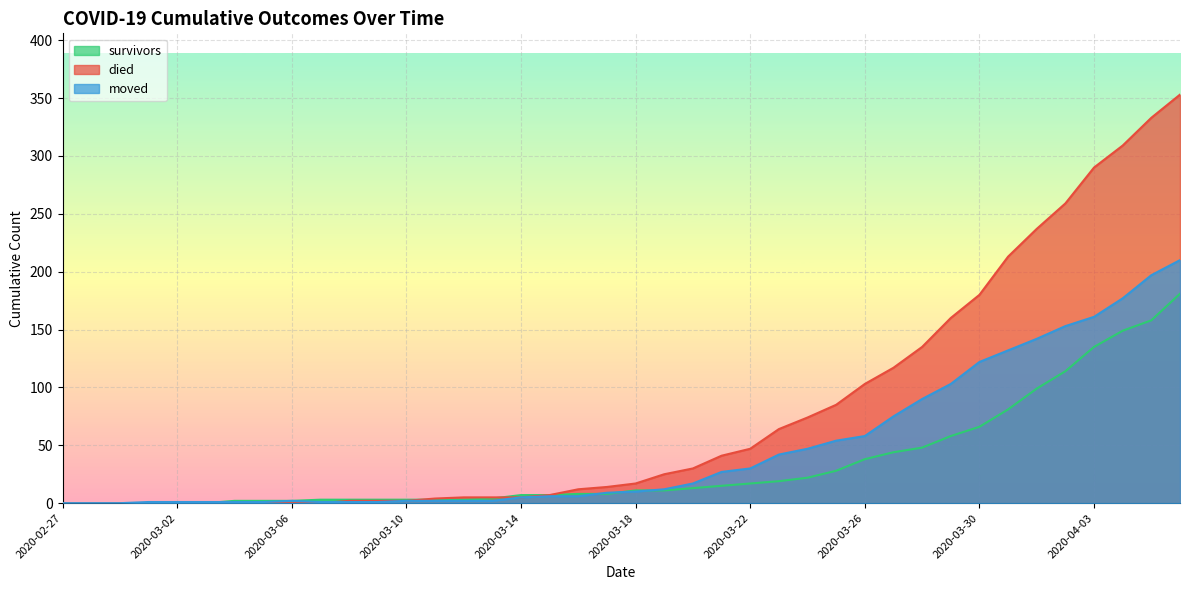

Reading left to right, transcribe all the data shown in this chart.

survivors: 0	0	0	0	0	0	2	2	2	3	3	3	3	3	3	4	7	7	8	8	11	11	13	15	17	19	22	28	38	44	48	58	66	81	99	114	135	149	158	181
died: 0	0	0	0	0	0	0	0	0	0	2	2	2	4	5	5	5	7	12	14	17	25	30	41	47	64	74	85	103	117	135	160	180	213	237	259	290	309	333	353
moved: 0	0	0	1	1	1	1	1	2	1	1	1	2	2	2	2	5	6	6	9	10	12	17	27	30	42	47	54	58	75	90	103	122	132	142	153	161	177	197	210